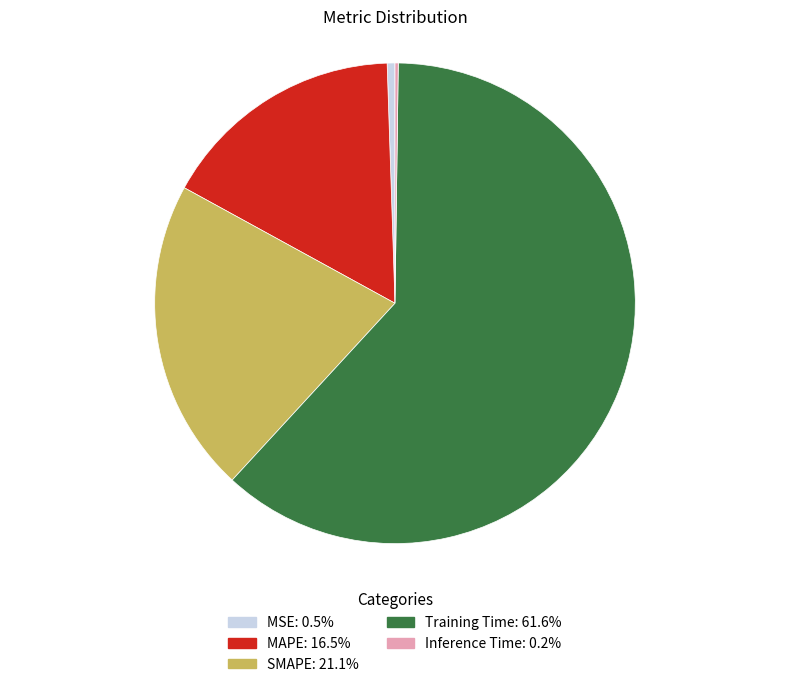

True or false: MSE accounts for 1% of the total.

True